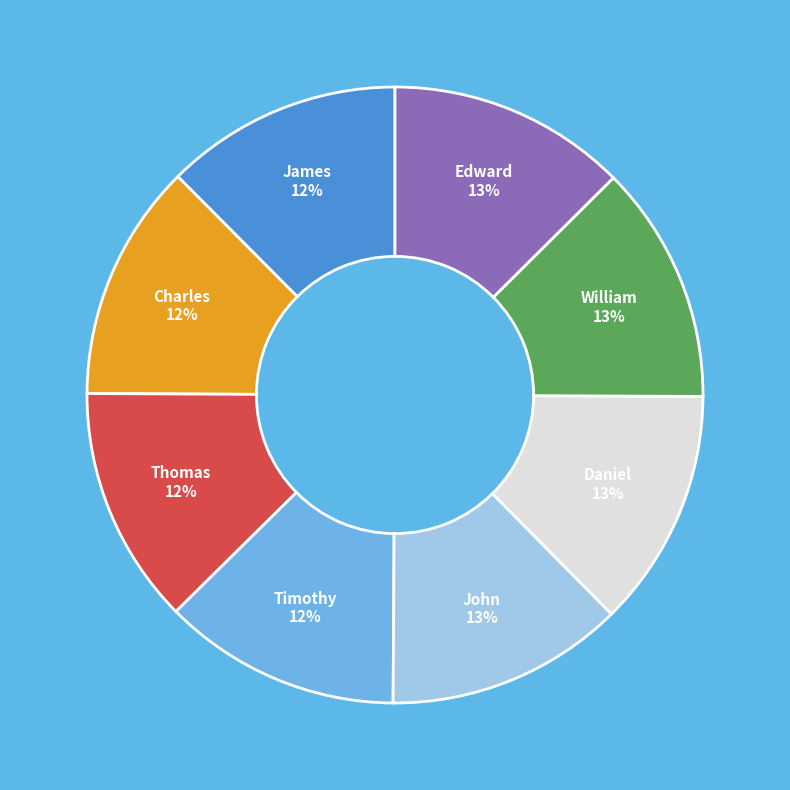

Combined, do William and Thomas account for over 50%?

No